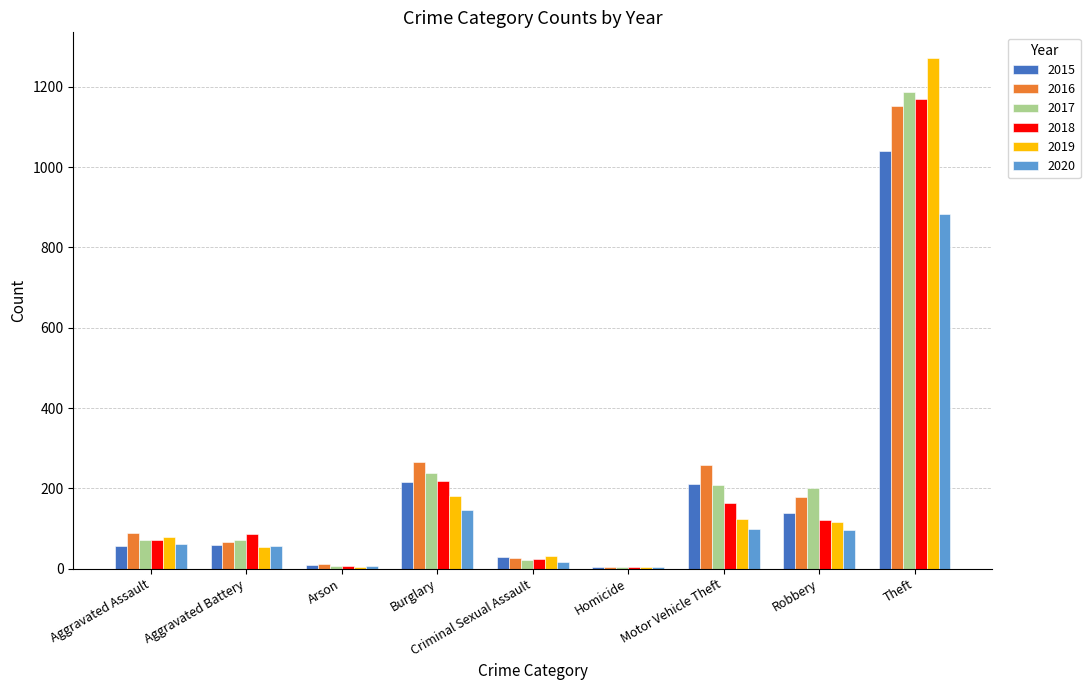

What is the difference between the 2016 values at Theft and Motor Vehicle Theft?

892